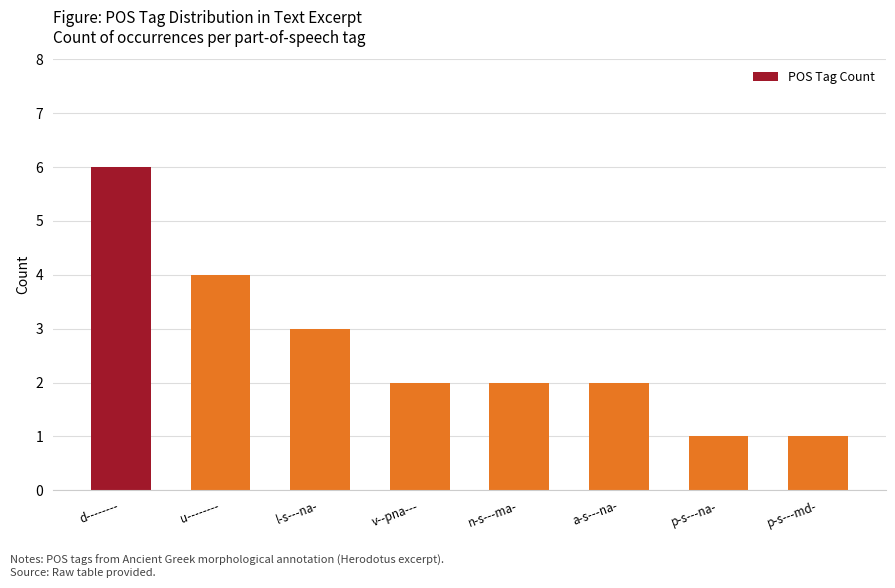

Reading left to right, what are all the values shown in this chart?

d--------=6	u--------=4	l-s---na-=3	v--pna---=2	n-s---ma-=2	a-s---na-=2	p-s---na-=1	p-s---md-=1